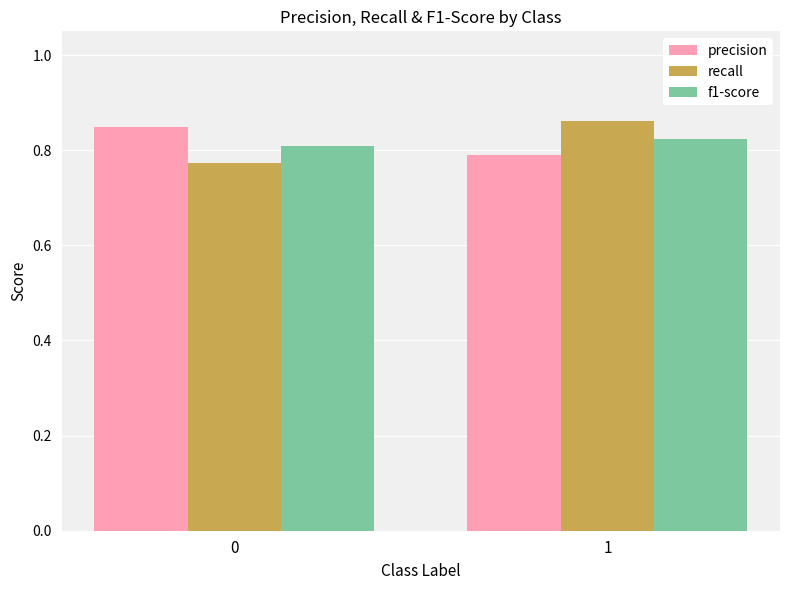

Which series changed the most between 0 and 1?

recall